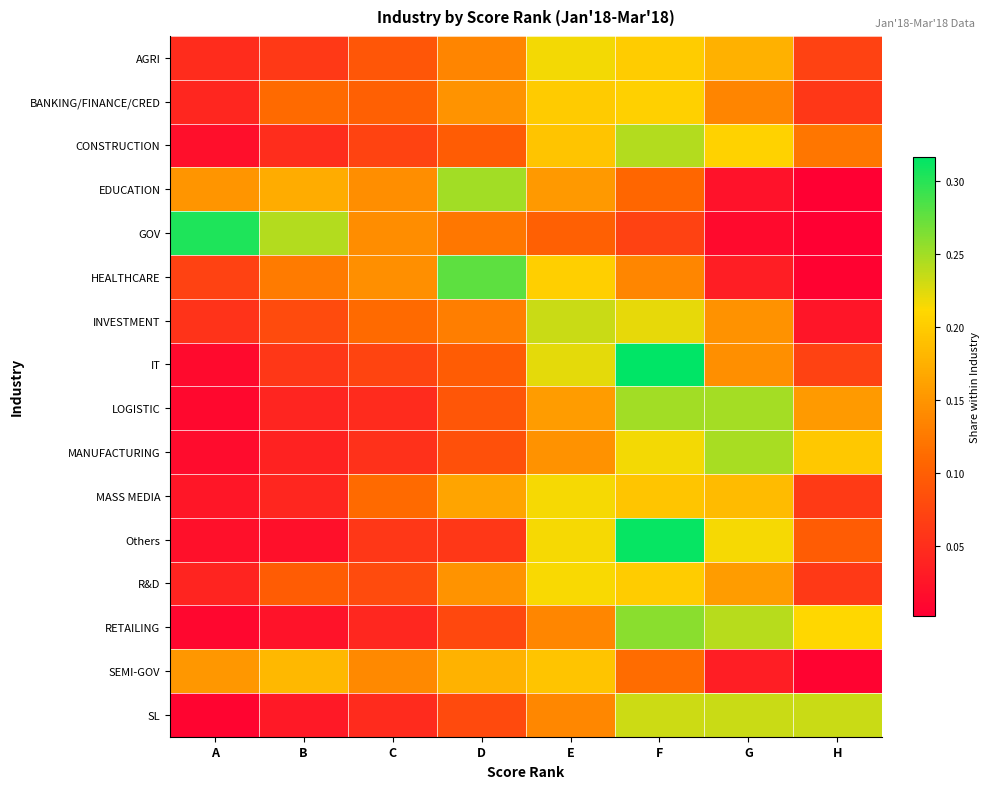

What is the total value across all series at H?

1.4